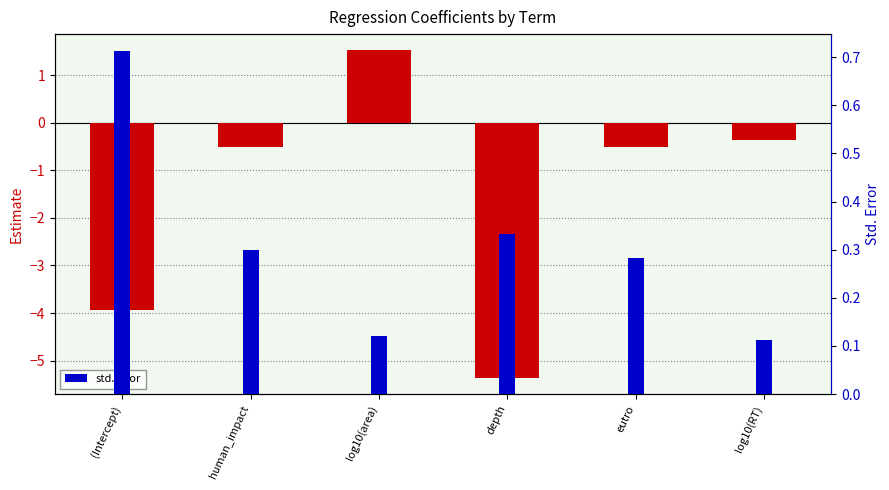

Is the value of estimate at human_impact greater than the value of std.error at log10(RT)?

No